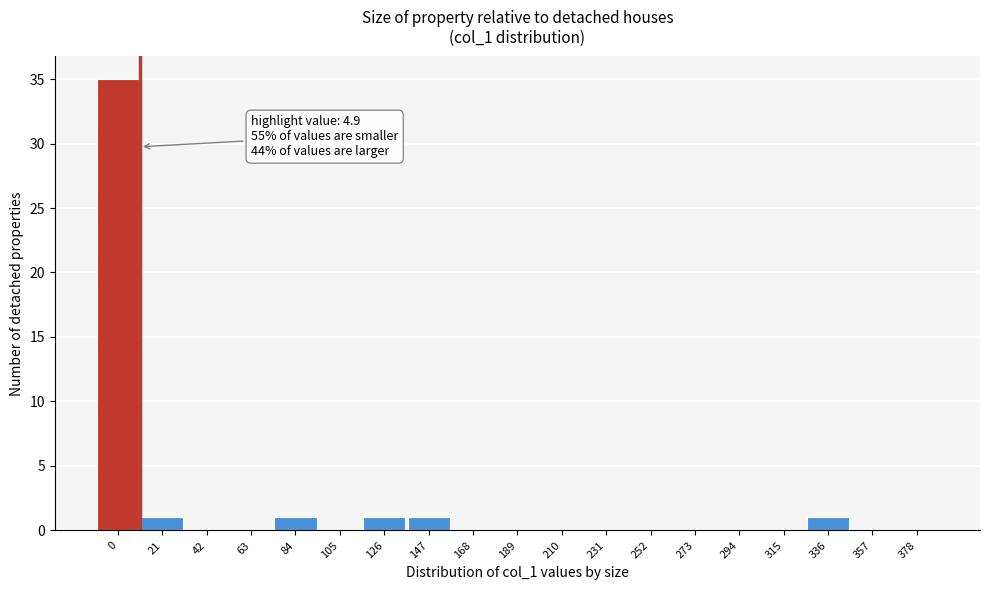

Reading left to right, extract all data points from this chart.

0=35	21=1	42=0	63=0	84=1	105=0	126=1	147=1	168=0	189=0	210=0	231=0	252=0	273=0	294=0	315=0	336=1	357=0	378=0